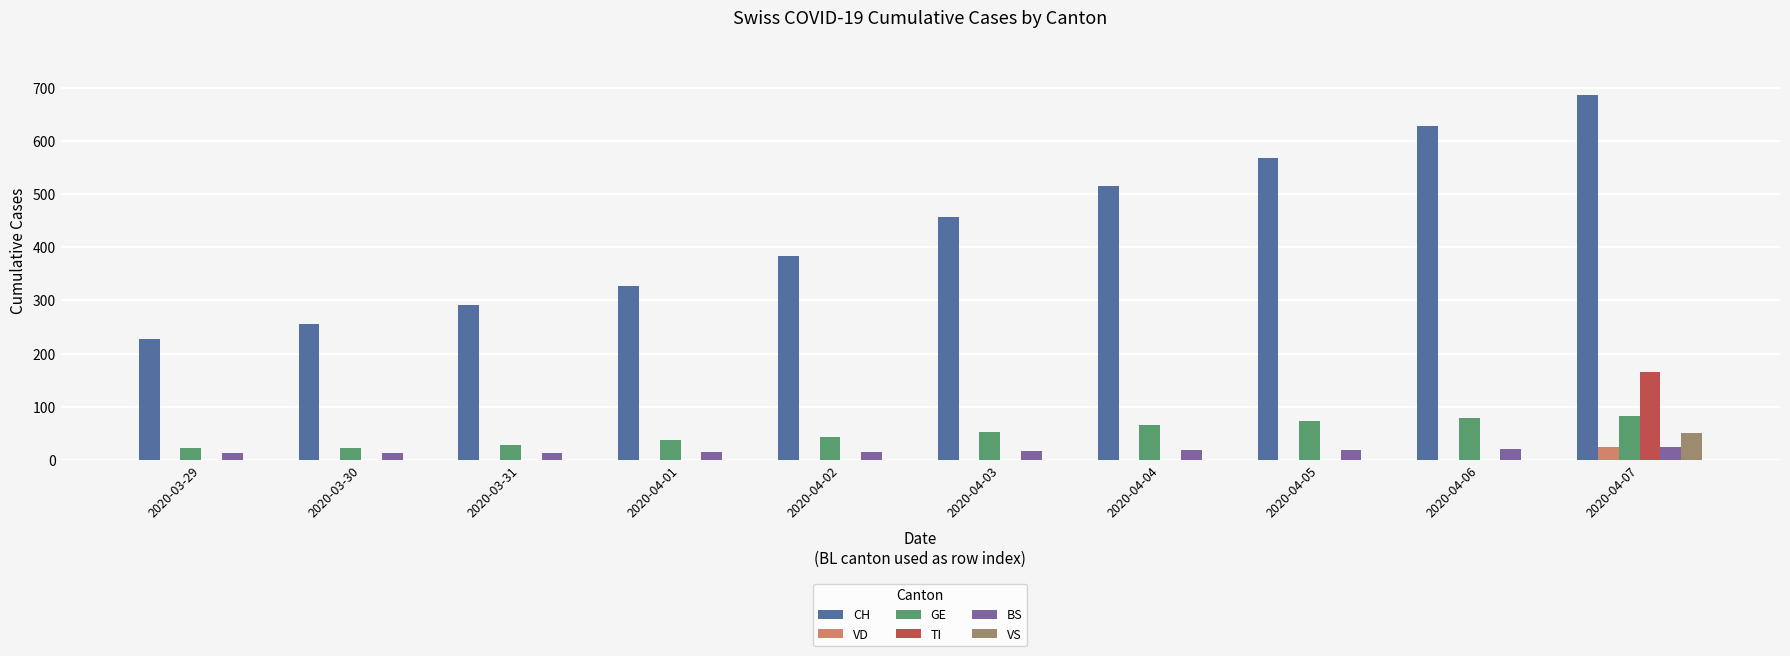

Read the BS value at 2020-03-29, to the nearest 5.

10